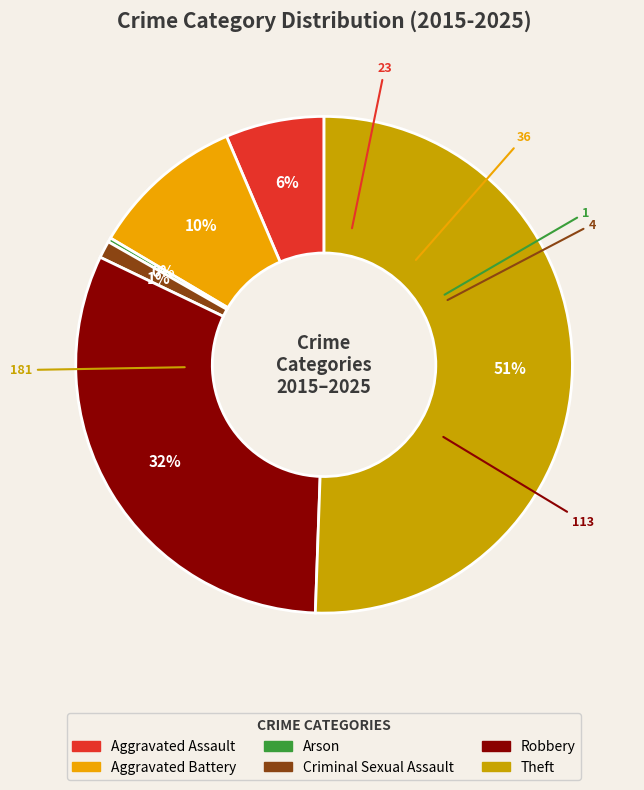

Which category has the smallest portion of the pie?

Arson